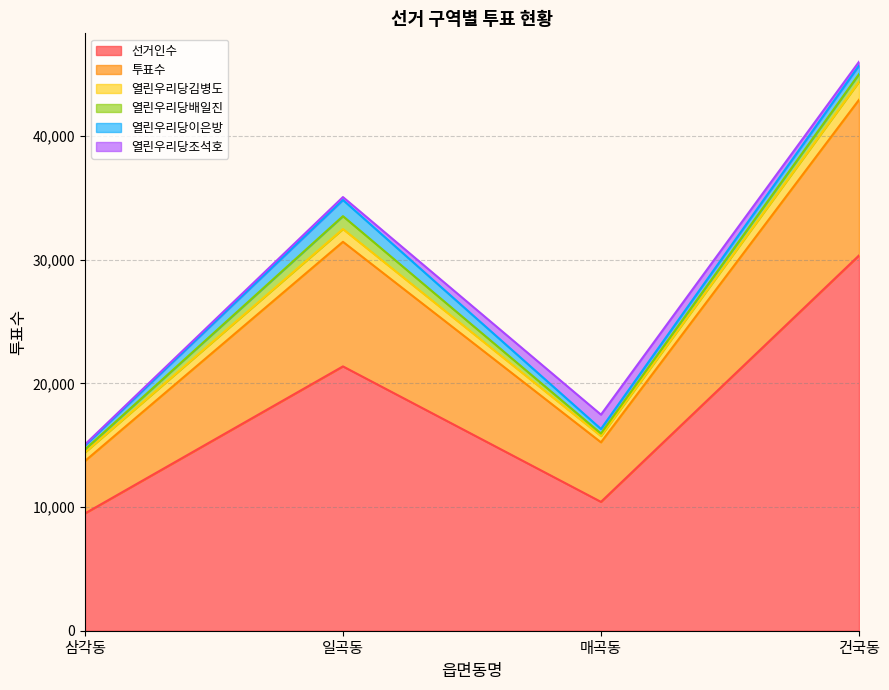

Reading left to right, transcribe all the data shown in this chart.

선거인수: 9480	21367	10415	30334
투표수: 4236	10071	4815	12583
열린우리당김병도: 693	1031	509	1459
열린우리당배일진: 238	1042	202	618
열린우리당이은방: 318	1310	366	691
열린우리당조석호: 87	234	1159	305